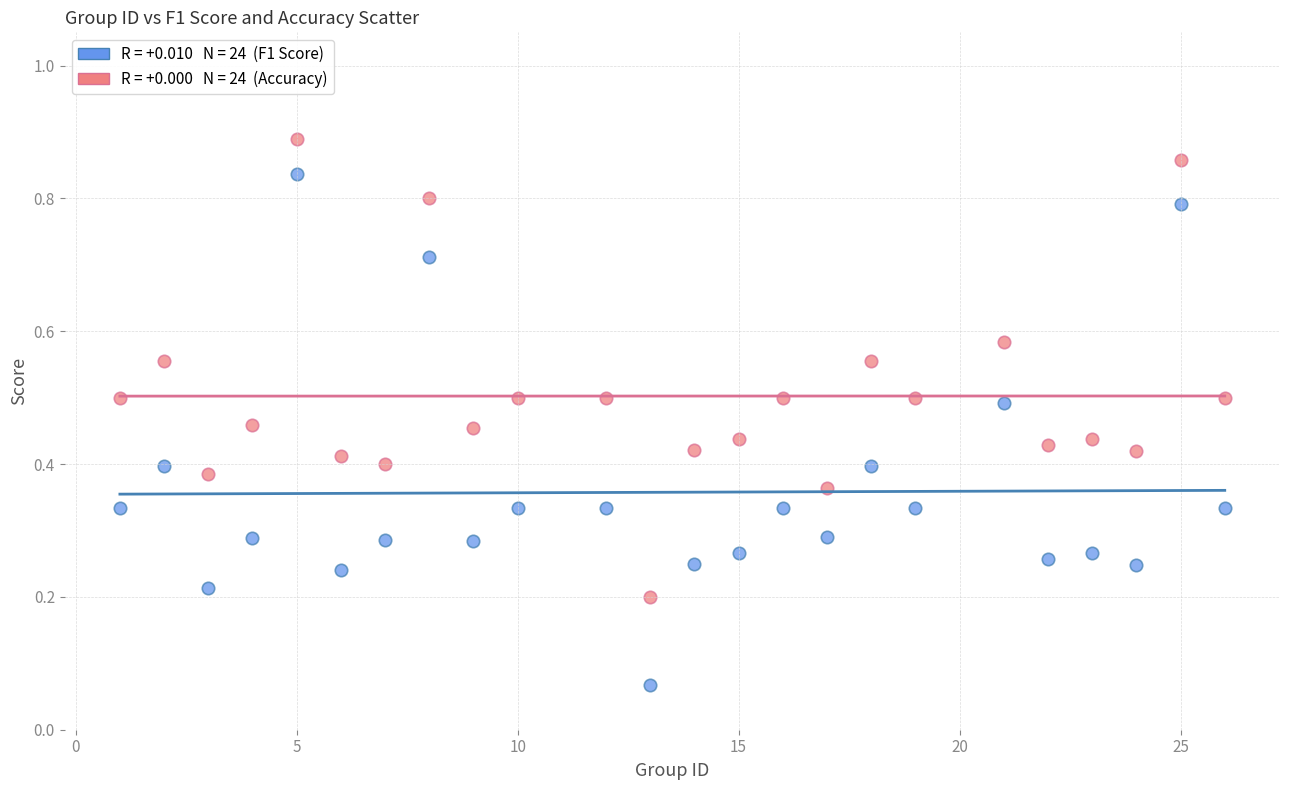

Across all data points, what is the range of X values (max minus min)?

25.0